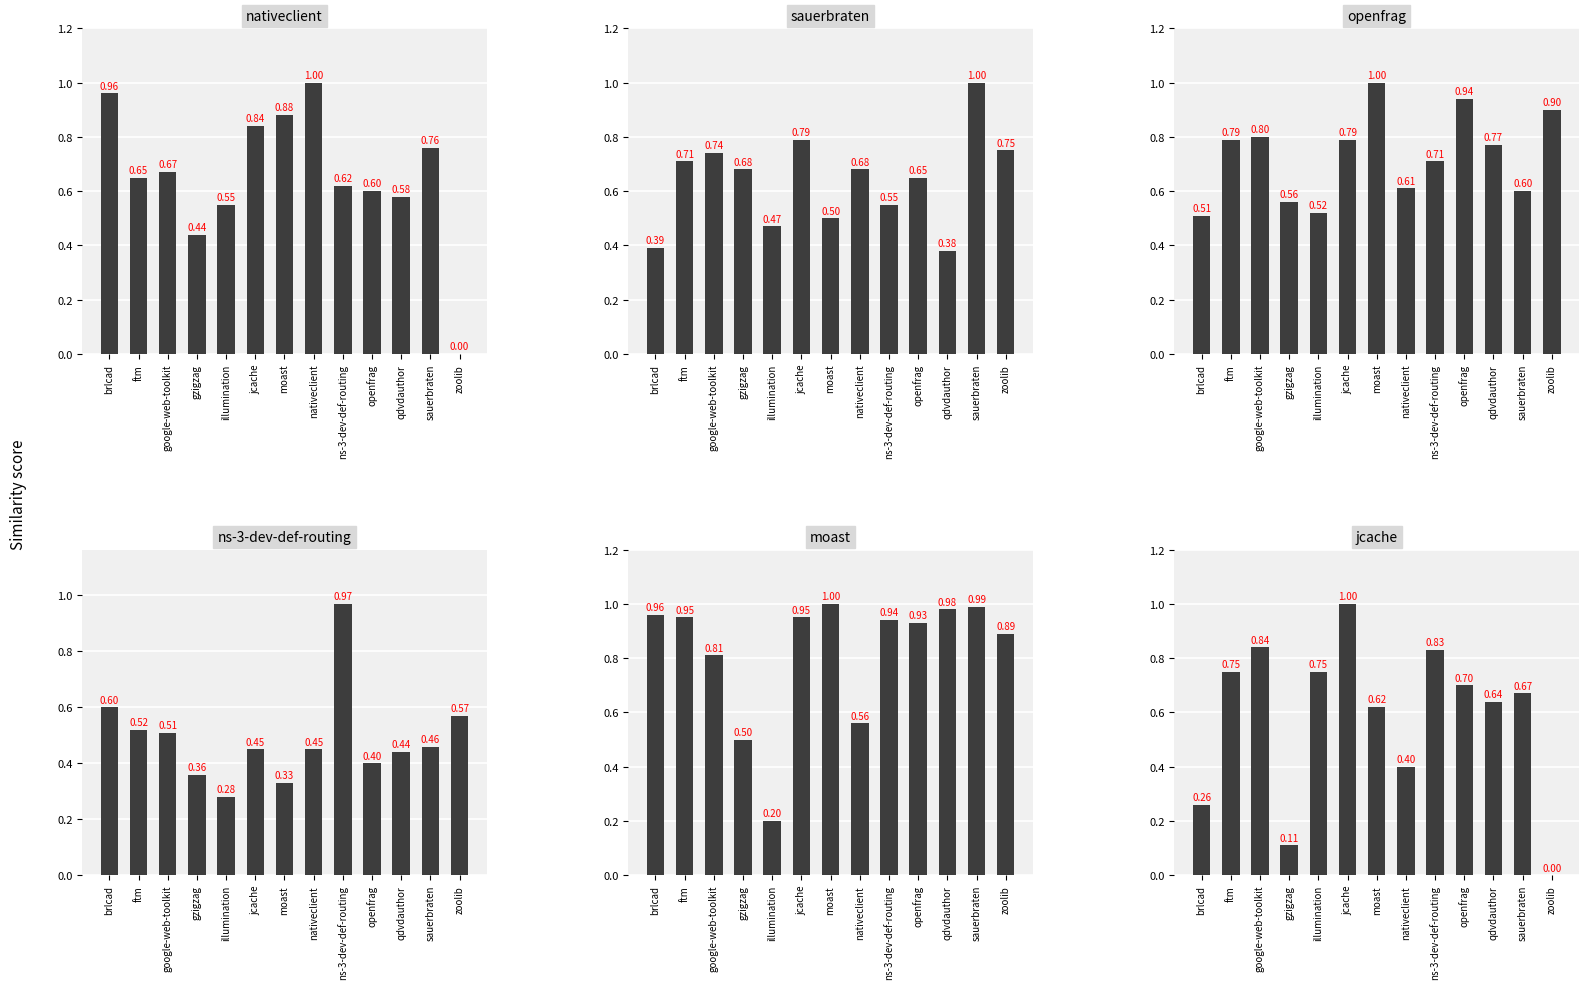

Which series has the widest spread of values?

nativeclient.csv